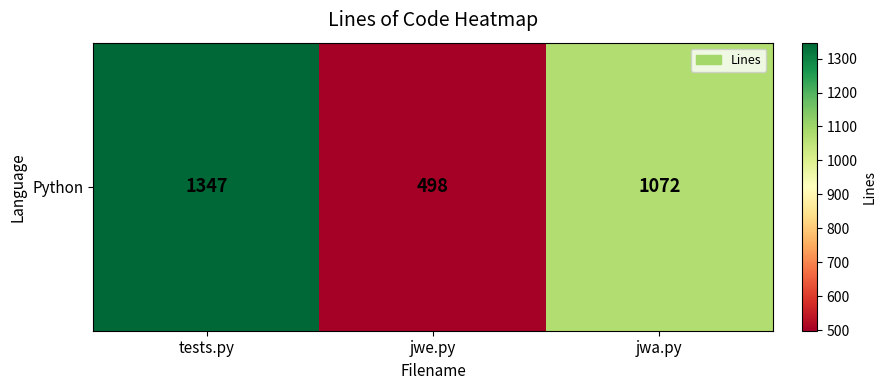

Between jwe.py and tests.py, which is larger?

tests.py